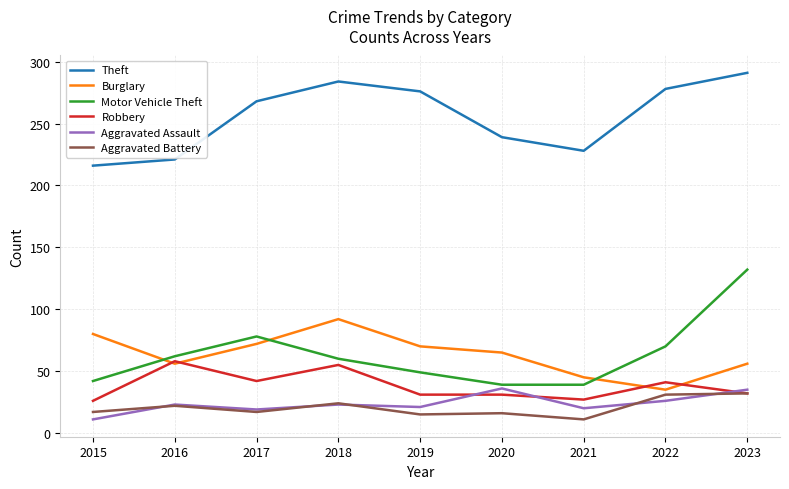

True or false: Motor Vehicle Theft and Theft cross at least once.

False